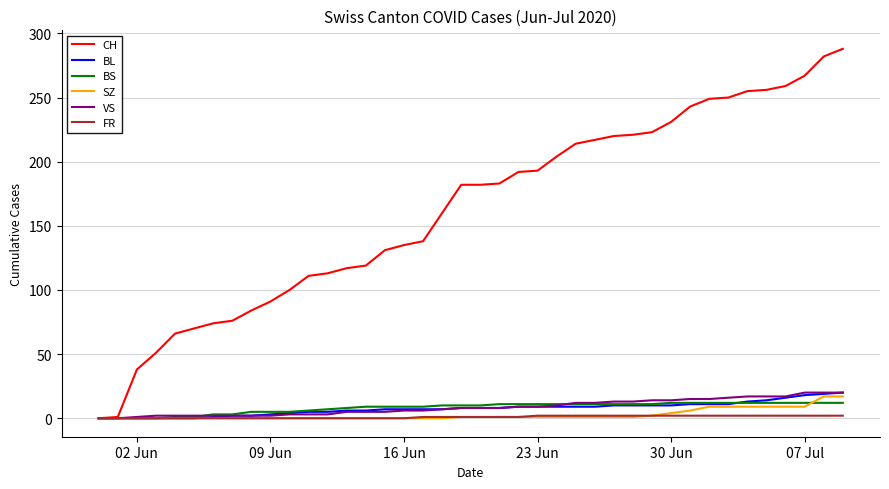

What is the greatest value displayed?

288